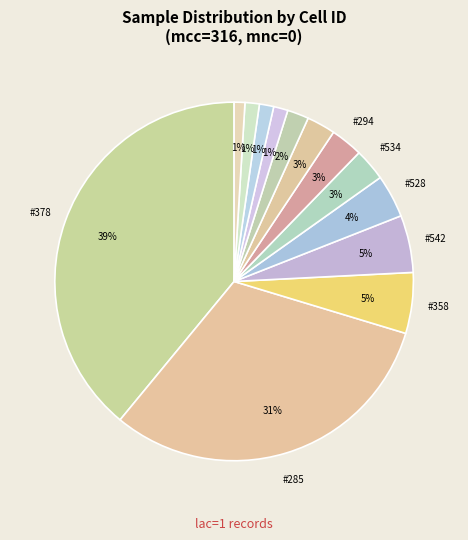

How many segments does this pie chart have?

13